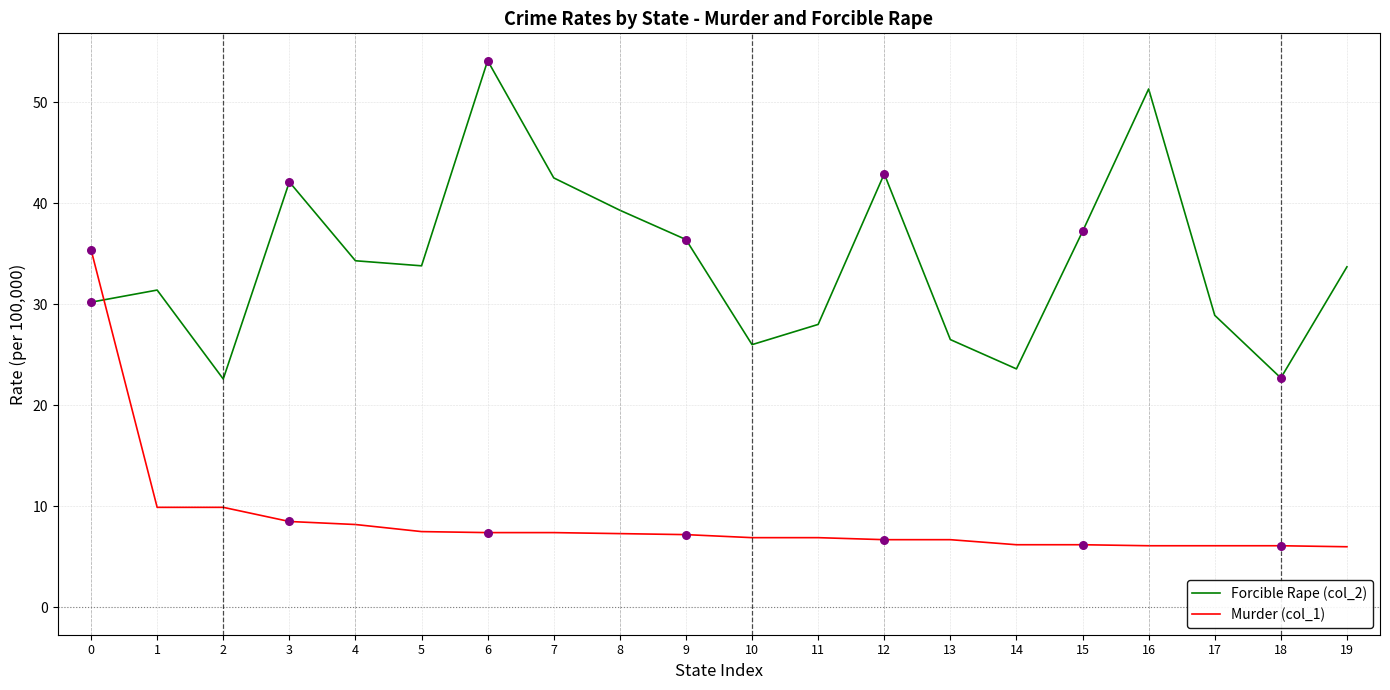

Which series has the largest total across all categories?

Forcible Rape (col_2)